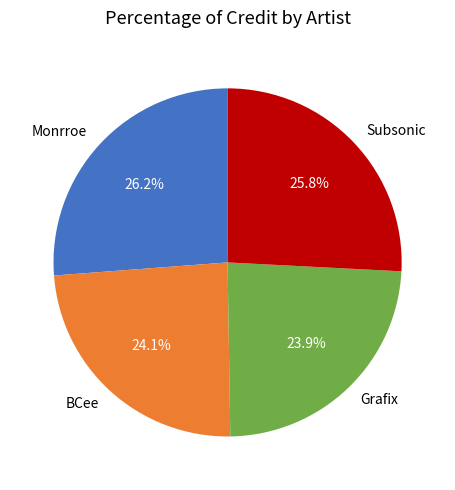

To the nearest percent, what percentage of the pie is Monrroe?

26%